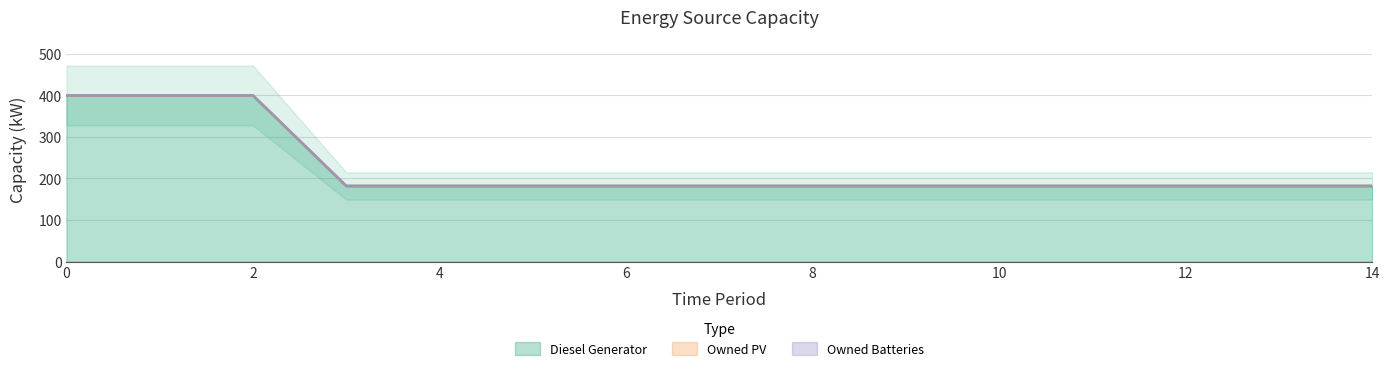

How many data points does each series have?

15